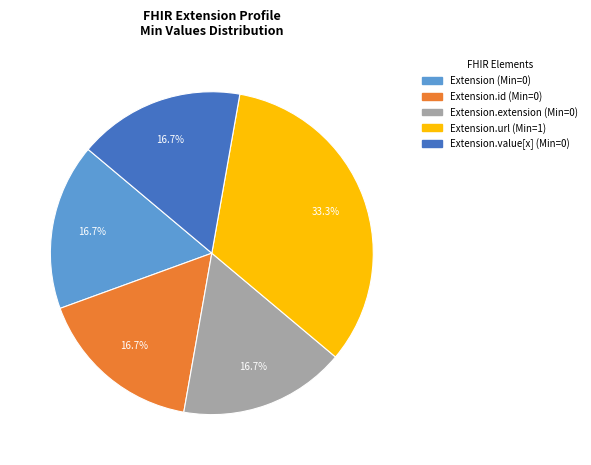

Is there a majority slice in this chart?

No